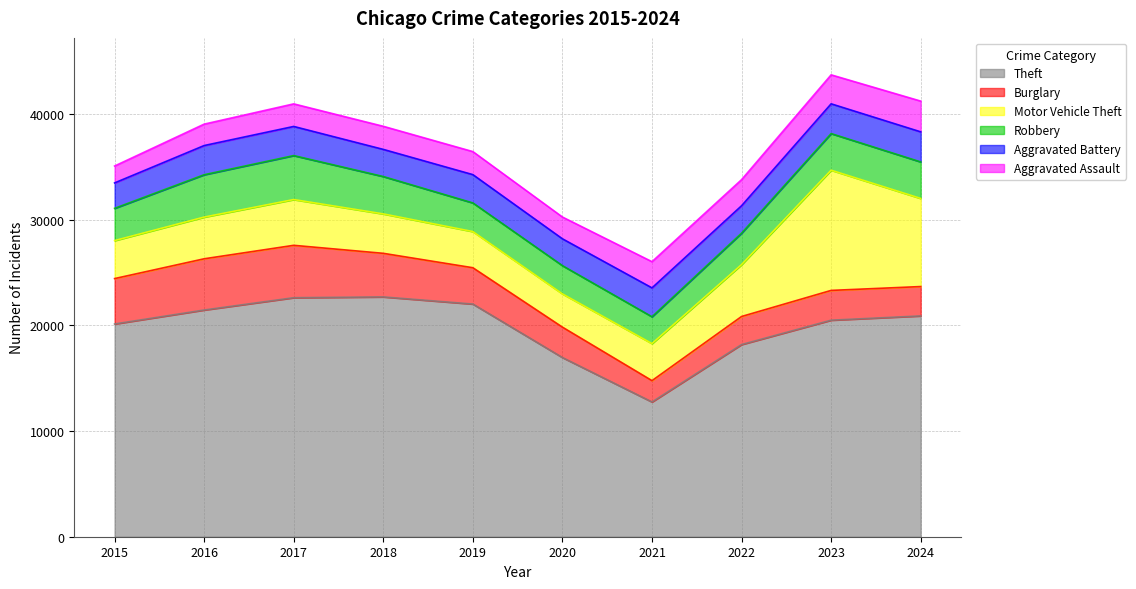

At which category is the sum across all series the highest?

2023